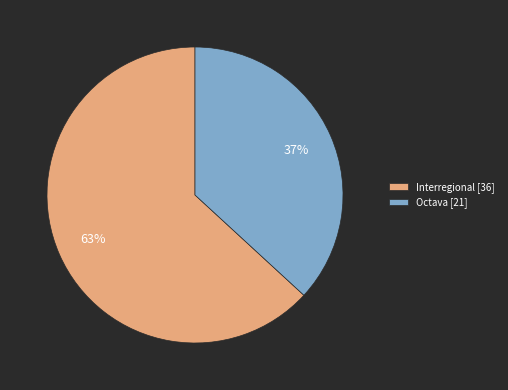

Which slice represents more than half of the pie?

Interregional